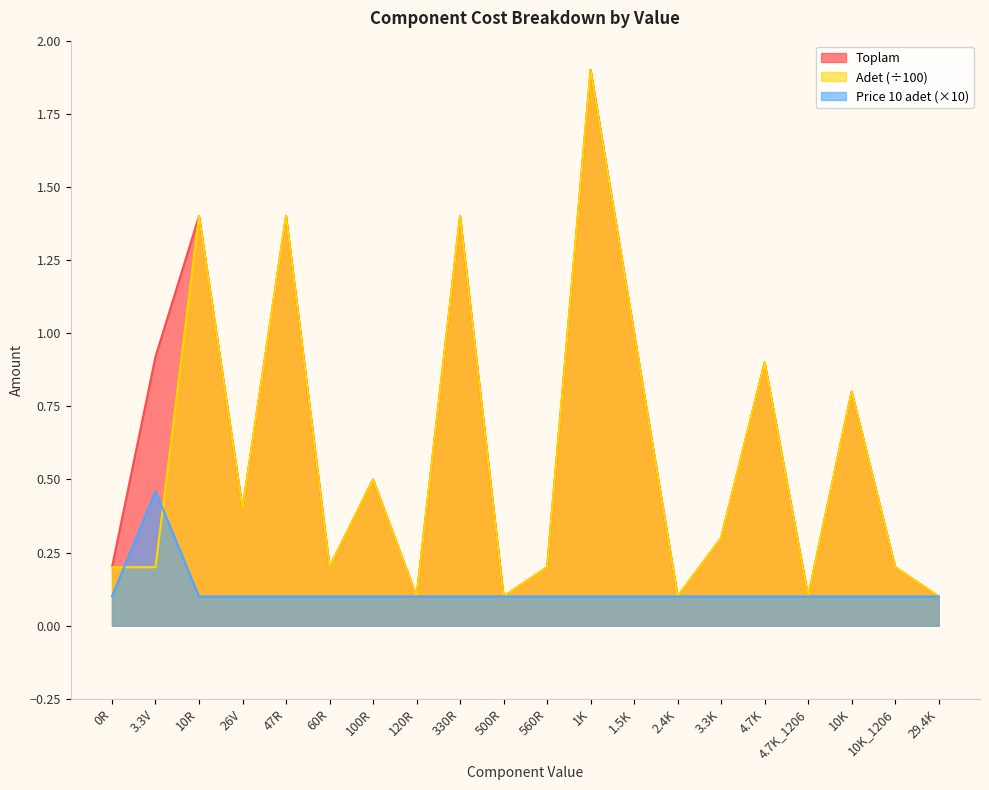

Which has a higher value, 26V or 330R?

330R